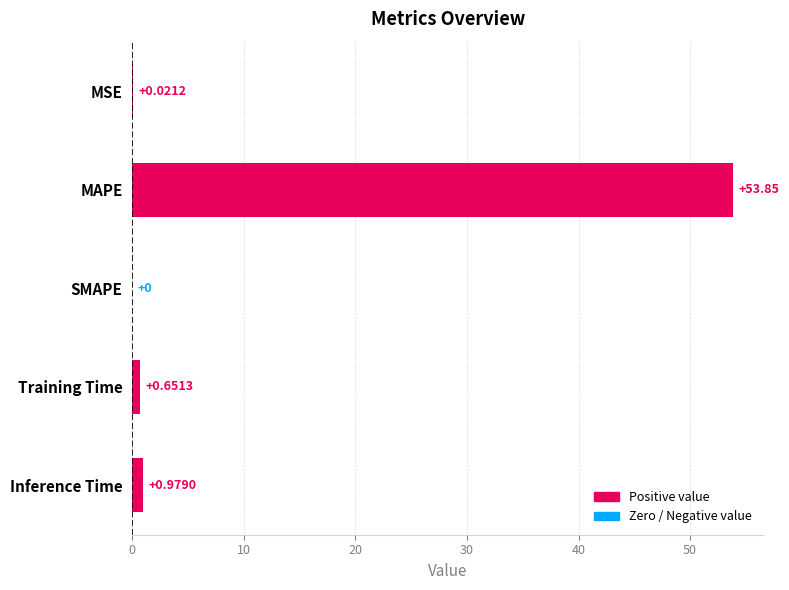

At which category does the chart reach its peak across all series?

MAPE